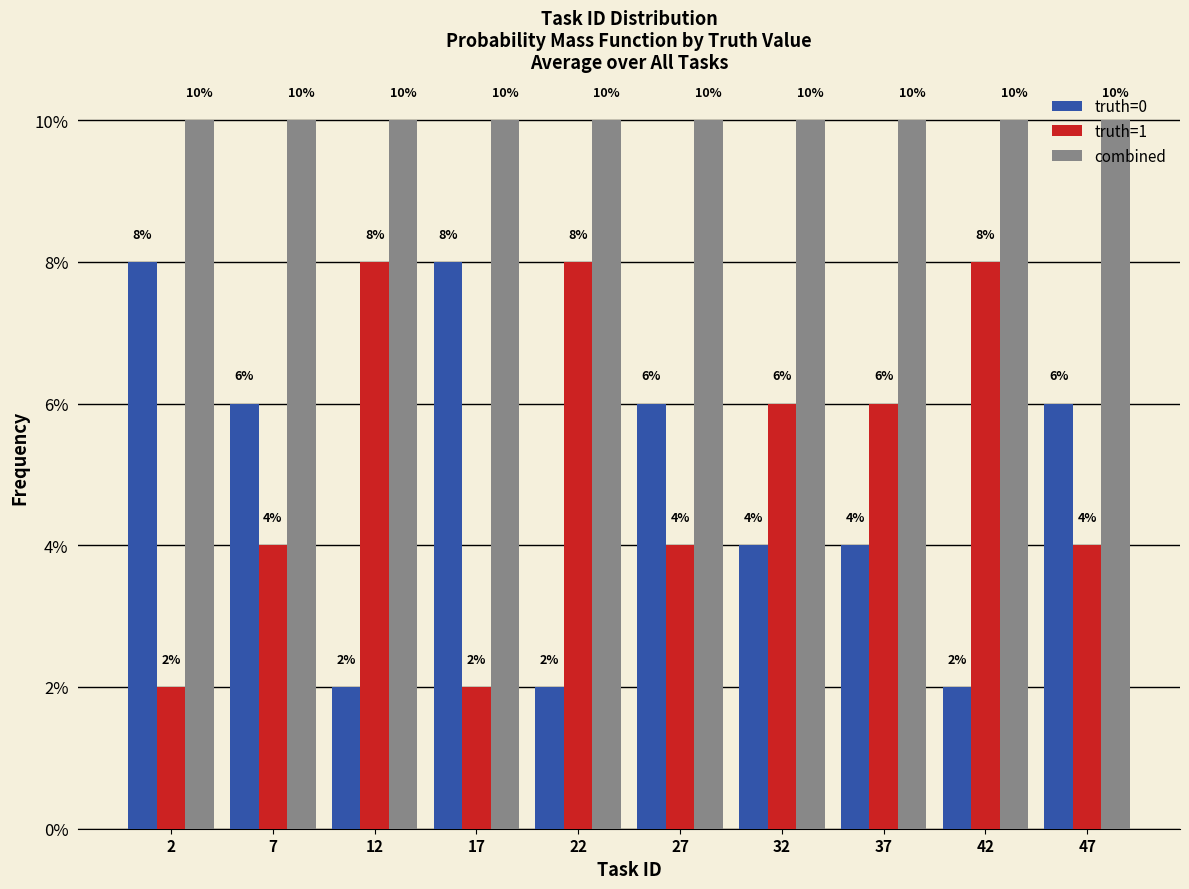

What is the height of the combined bar covering 25 to 30 on the x-axis?

10